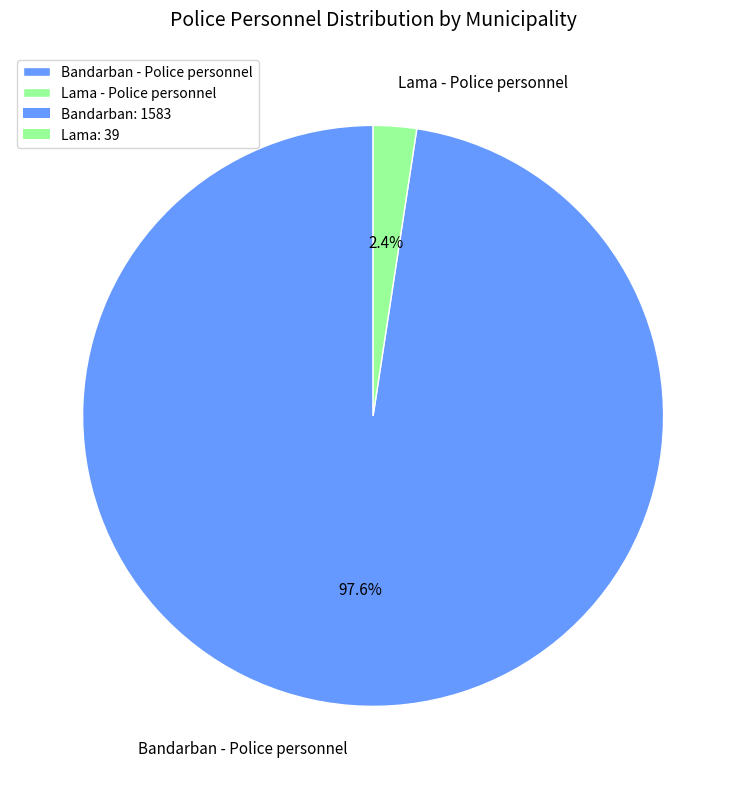

Count the number of slices in the pie.

2